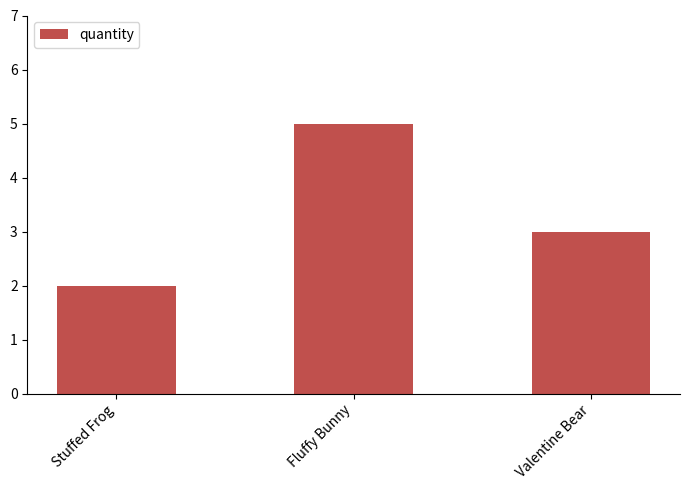

What is the label of the 2nd bar from the left?

Fluffy Bunny